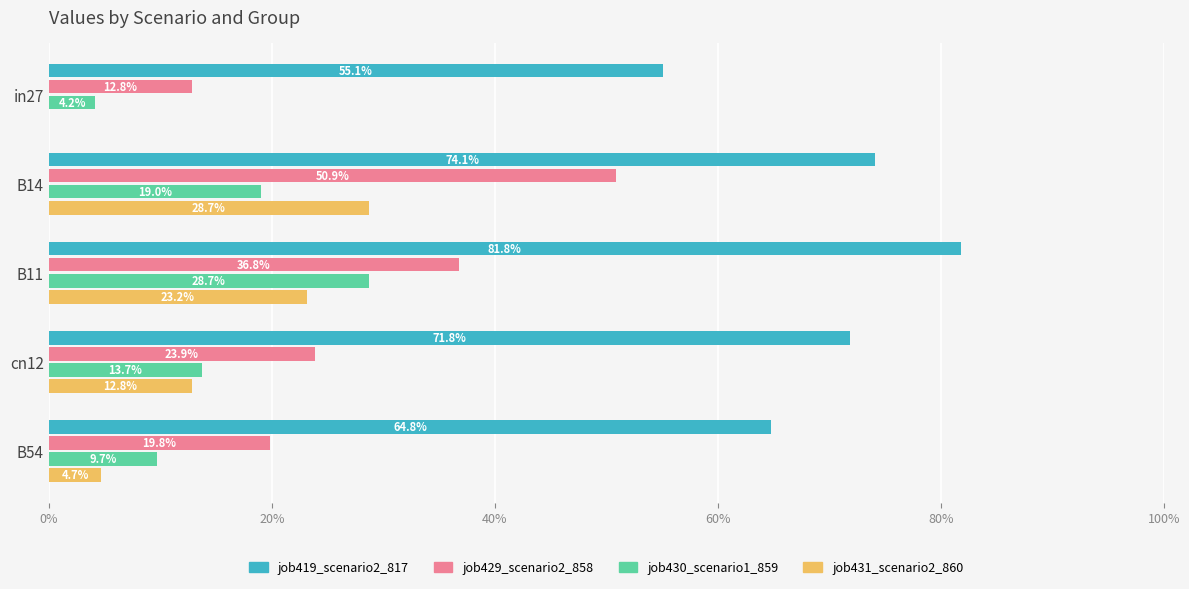

What are all the series names shown in the legend?

job419_scenario2_817, job429_scenario2_858, job430_scenario1_859, job431_scenario2_860